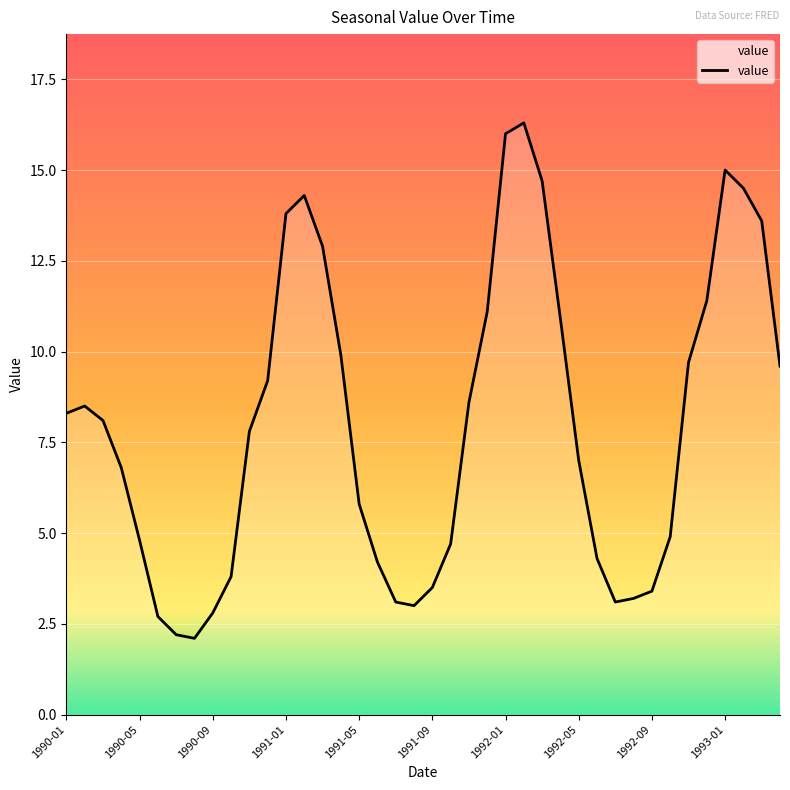

What is the difference between the maximum and minimum values?

14.2